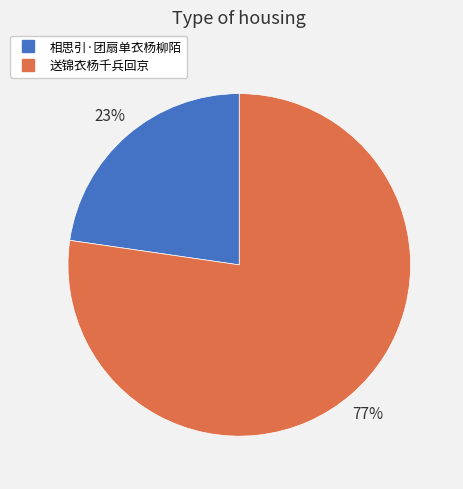

Which slice is the largest?

送锦衣杨千兵回京